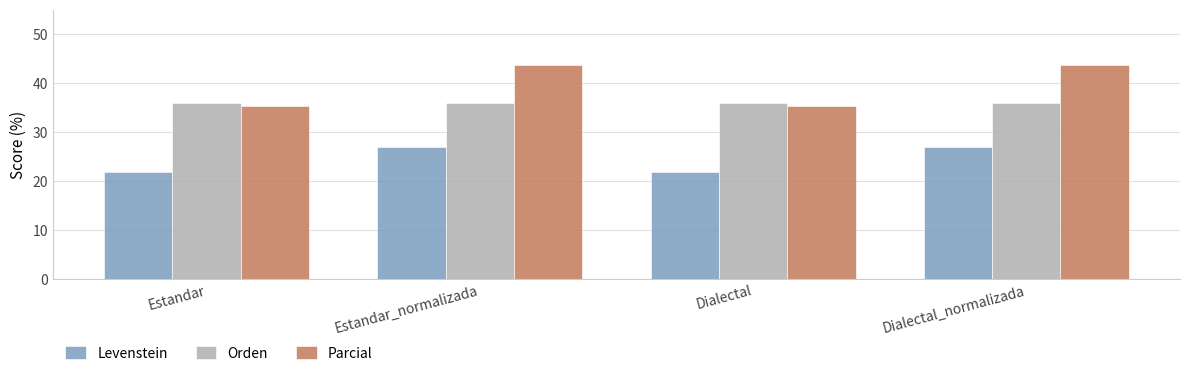

Are the bars horizontal?

No